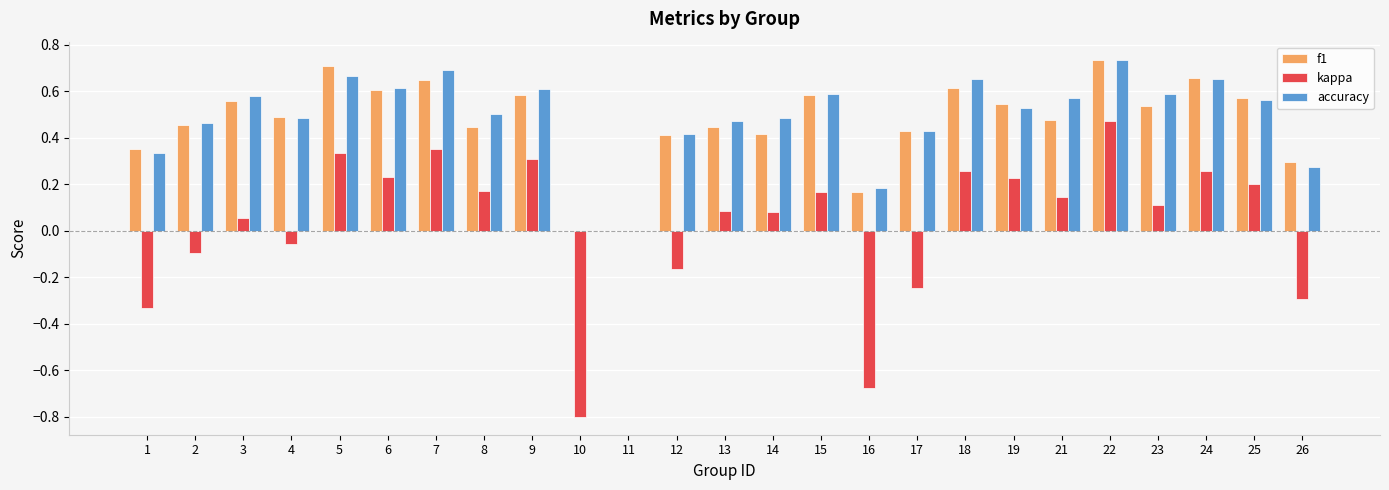

Which series changed the most between 9 and 16?

kappa